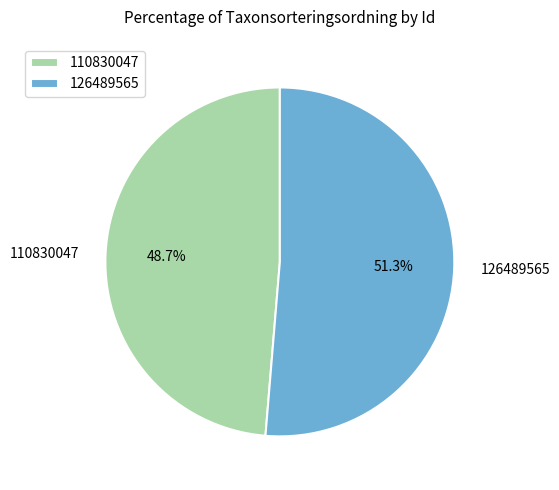

Which category has the smallest portion of the pie?

110830047